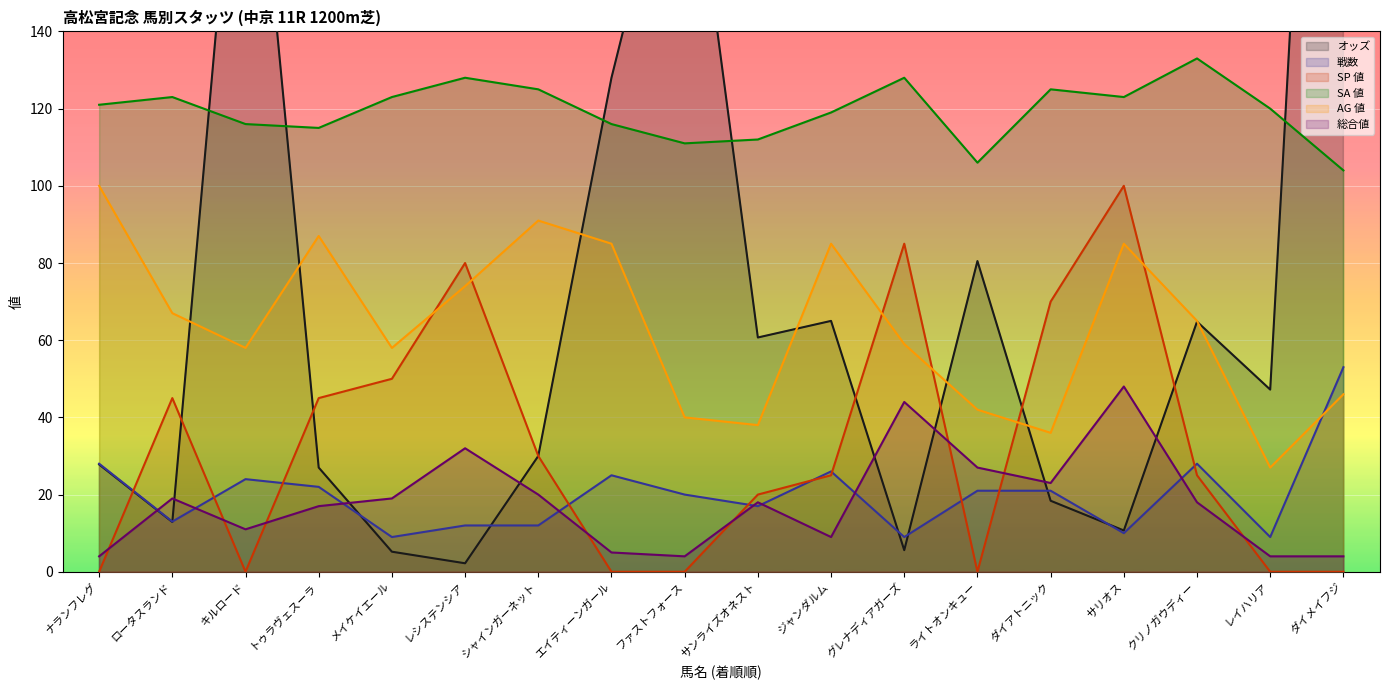

Where does the SP 値 series first go above 25?

ロータスランド